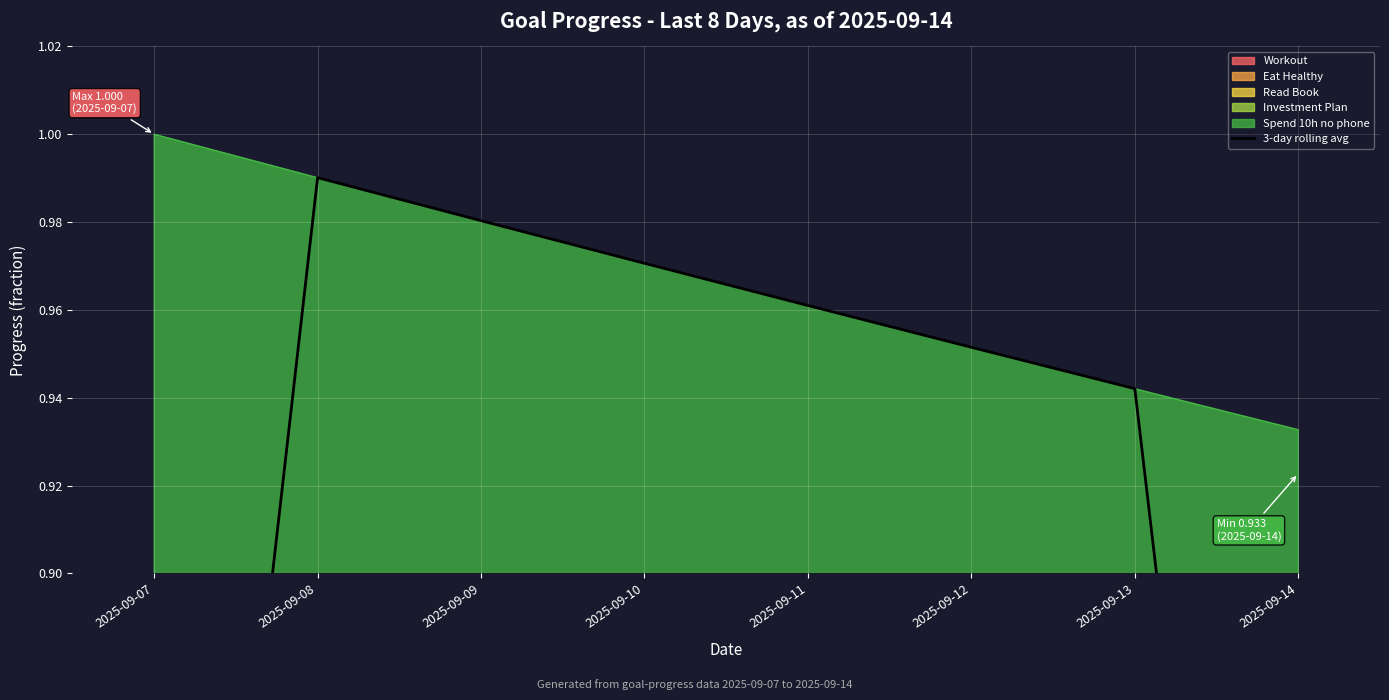

Count the number of categories in the chart.

8